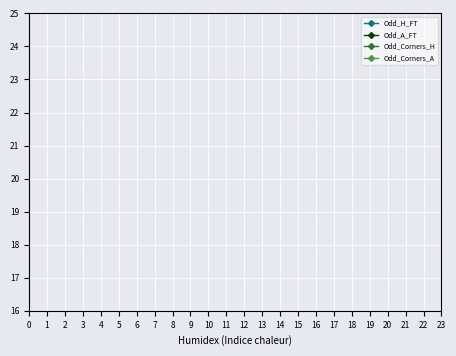

How many series are shown in this chart?

4